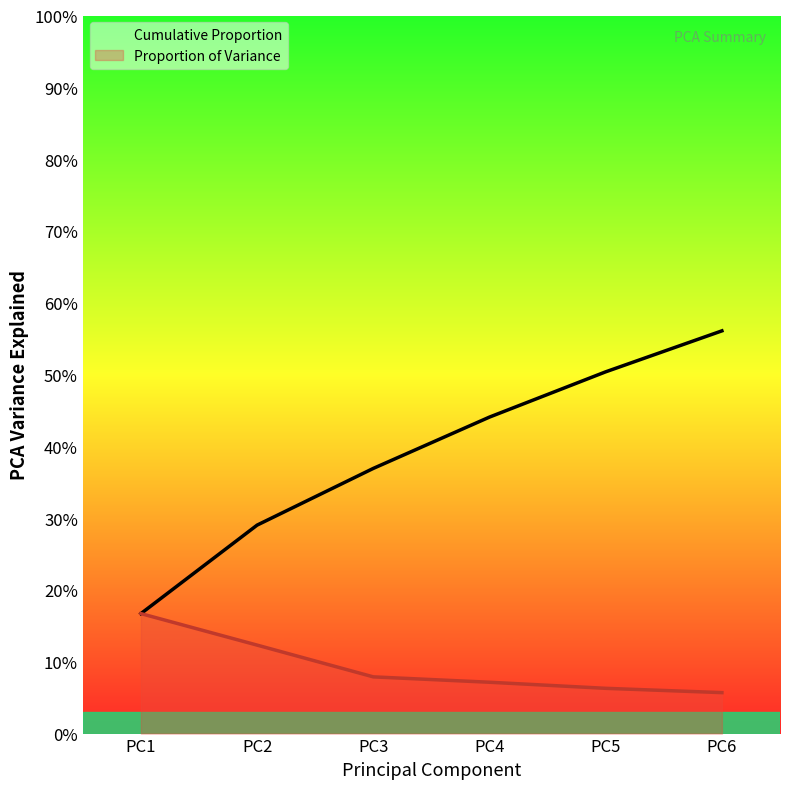

Rank the series by their average value, from highest to lowest.

Cumulative Proportion, Proportion of Variance